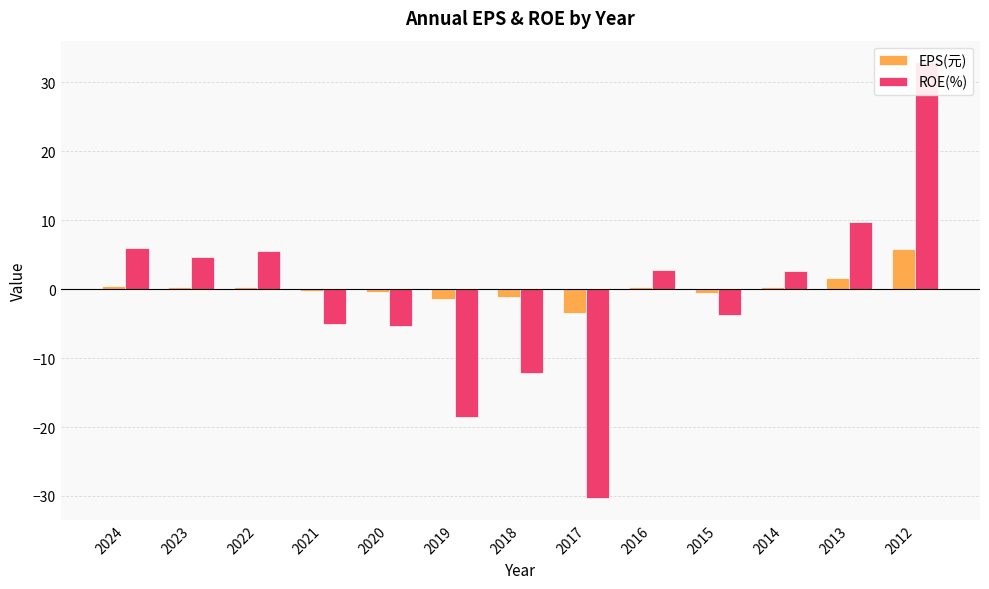

What is the difference between the maximum and minimum values in the ROE(%) series?

63.2